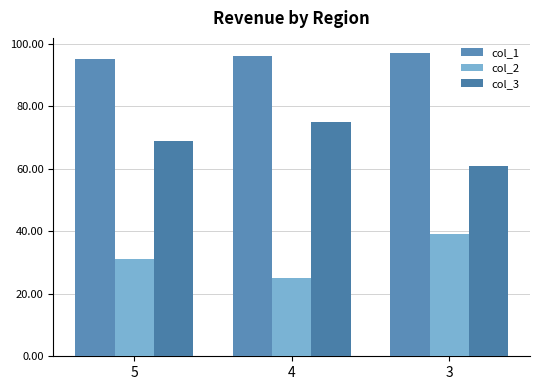

Where is col_1 nearest to the value 96?

4